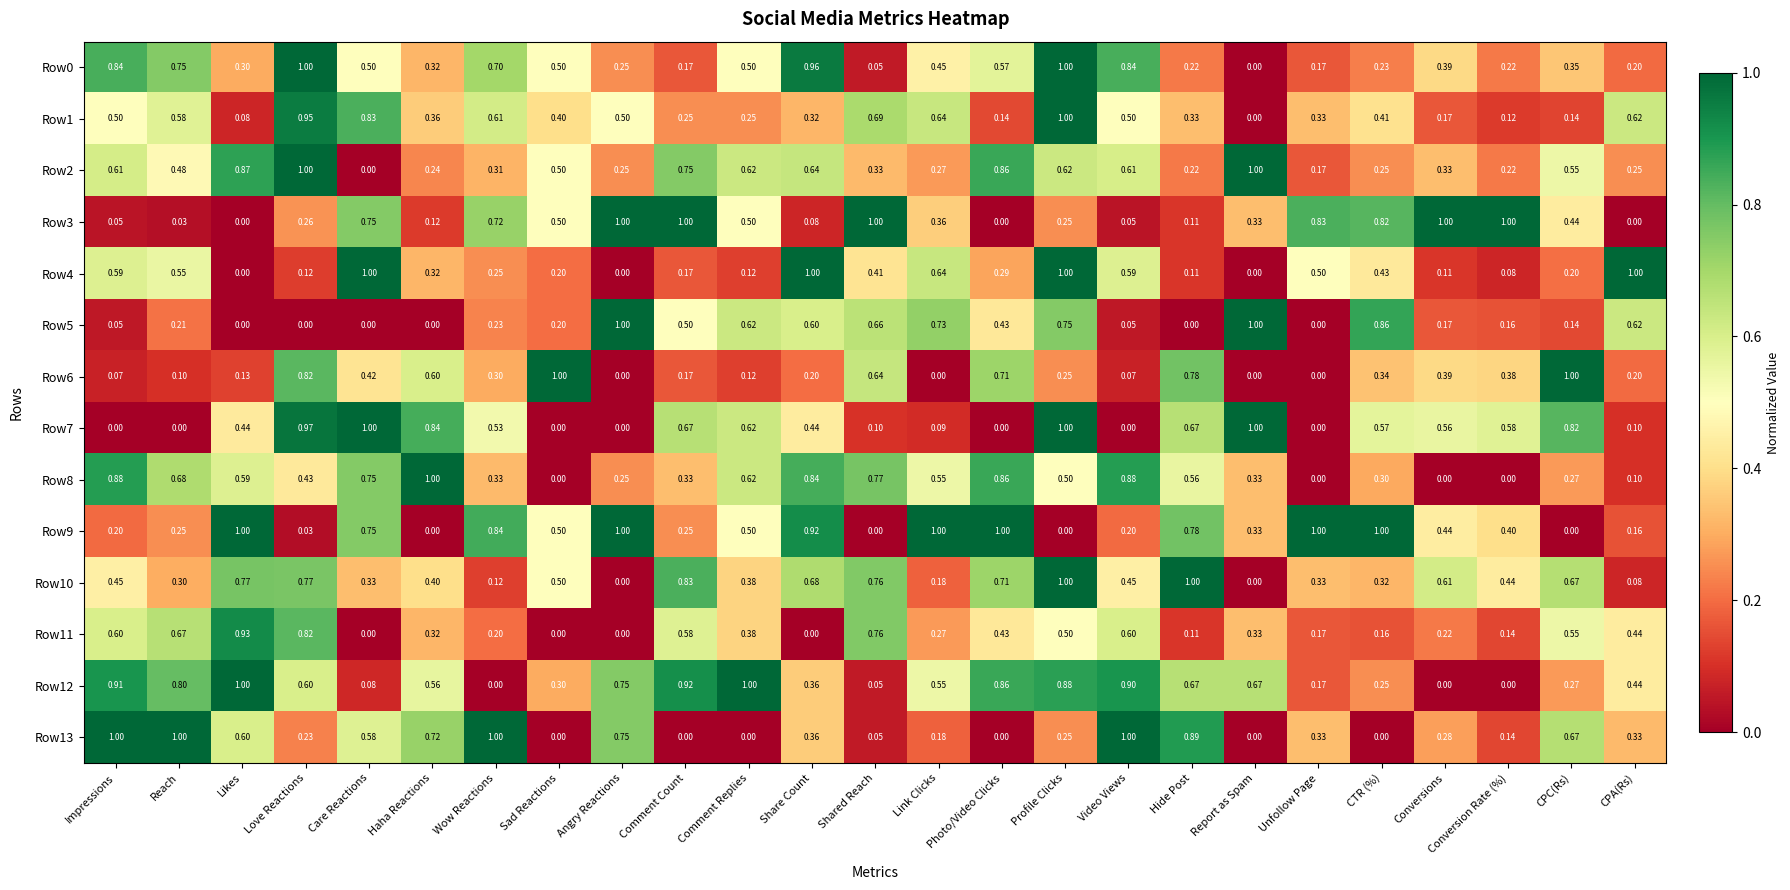

Where is Row2 nearest to the value 0?

Care Reactions